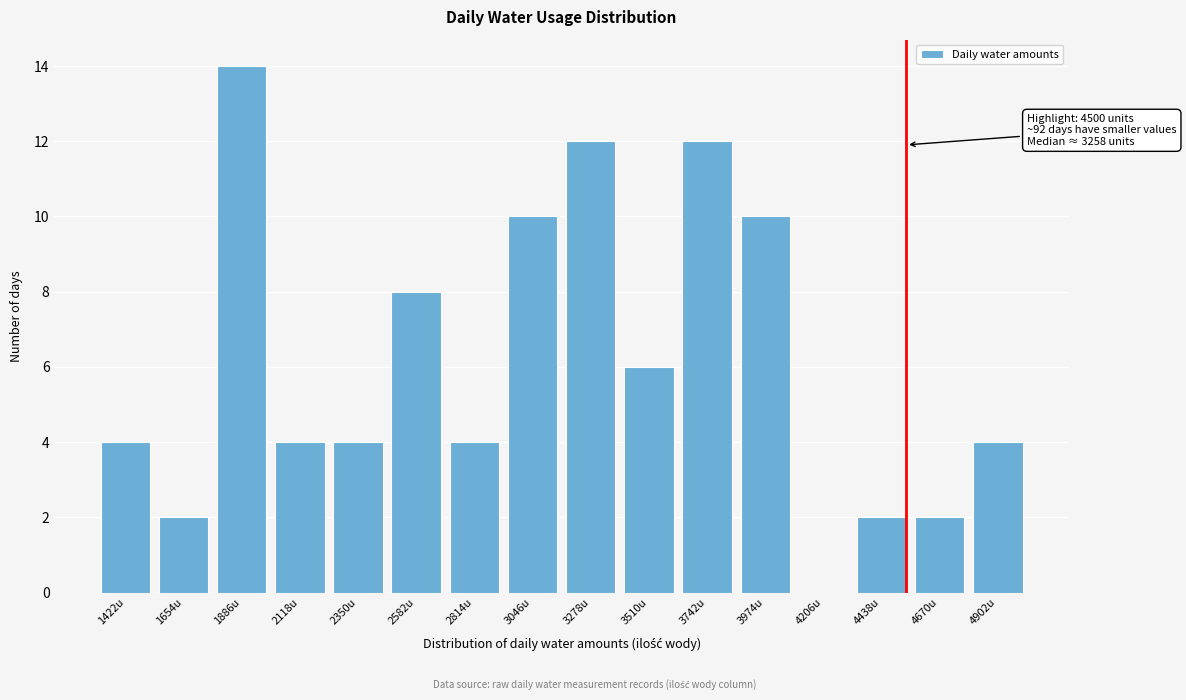

Reading left to right, what are all the values shown in this chart?

1422u=4	1654u=2	1886u=14	2118u=4	2350u=4	2582u=8	2814u=4	3046u=10	3278u=12	3510u=6	3742u=12	3974u=10	4206u=0	4438u=2	4670u=2	4902u=4